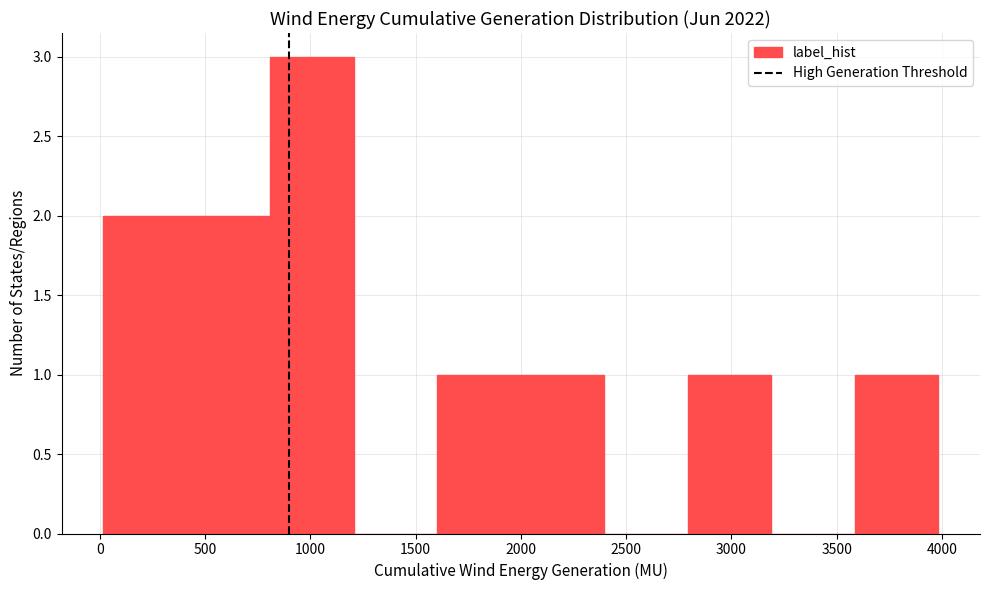

Over which range of the x-axis is the bar tallest?

800 to 1200